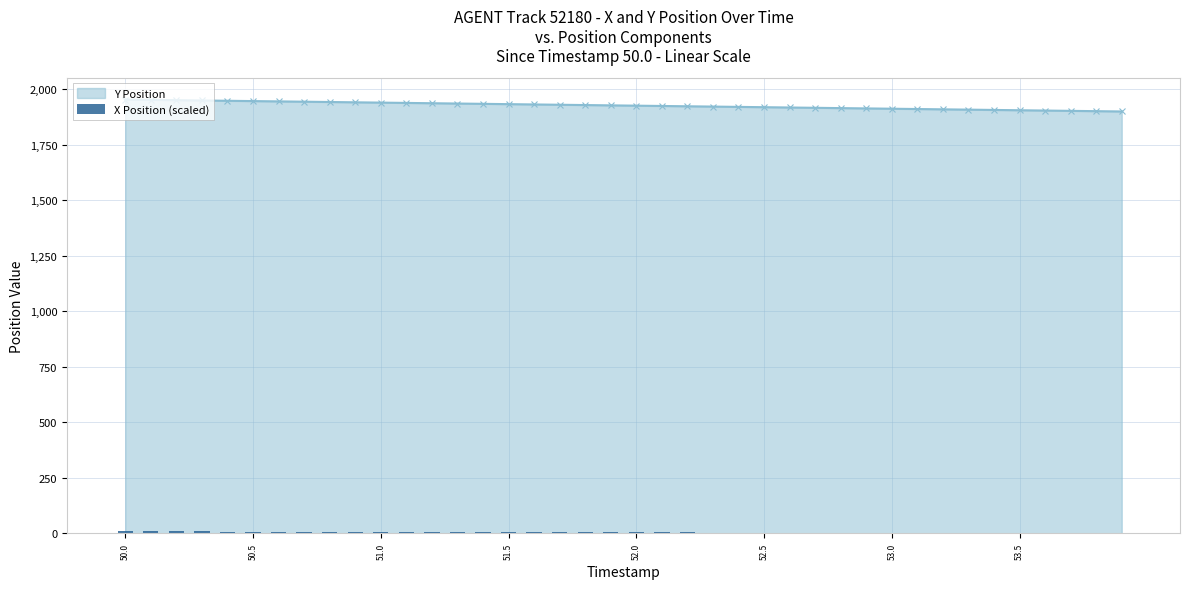

What is the sum of the values at 31 and 17?

7.8